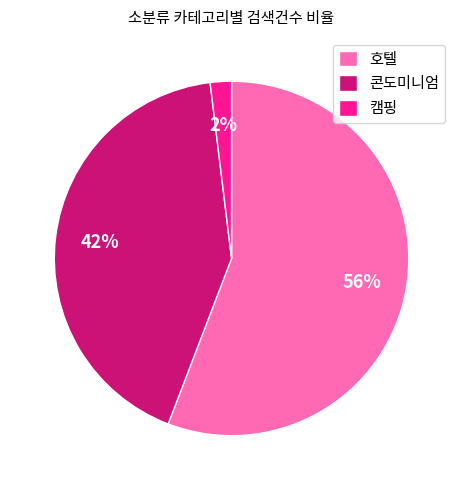

Is there a majority slice in this chart?

Yes